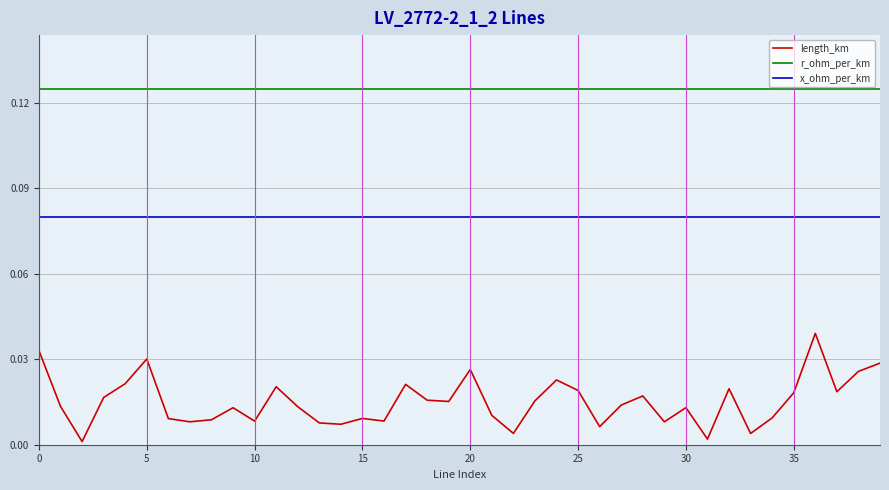

True or false: r_ohm_per_km and x_ohm_per_km cross at least once.

False